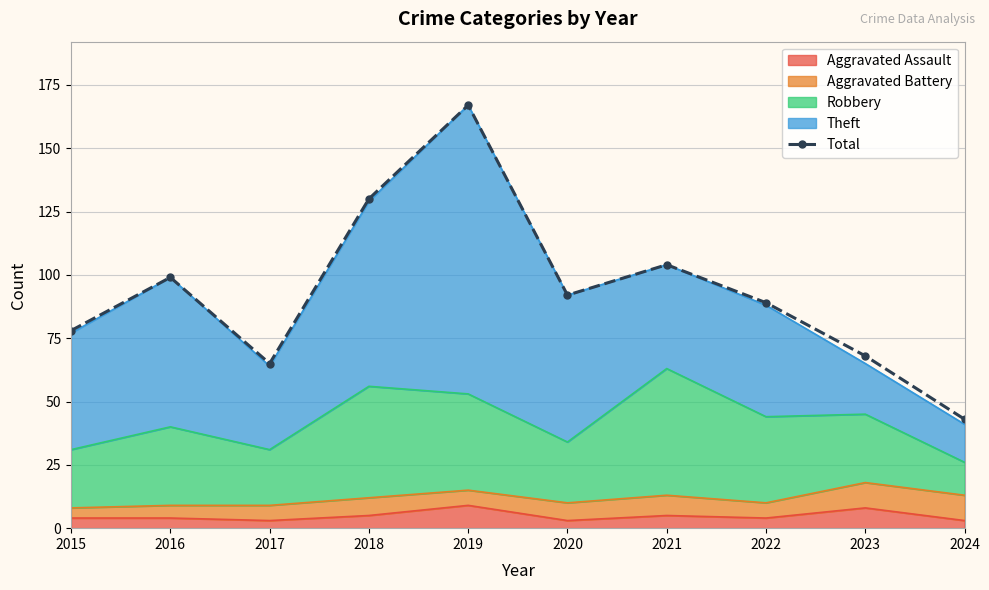

Is it true that the value at 2024 is 43?

True